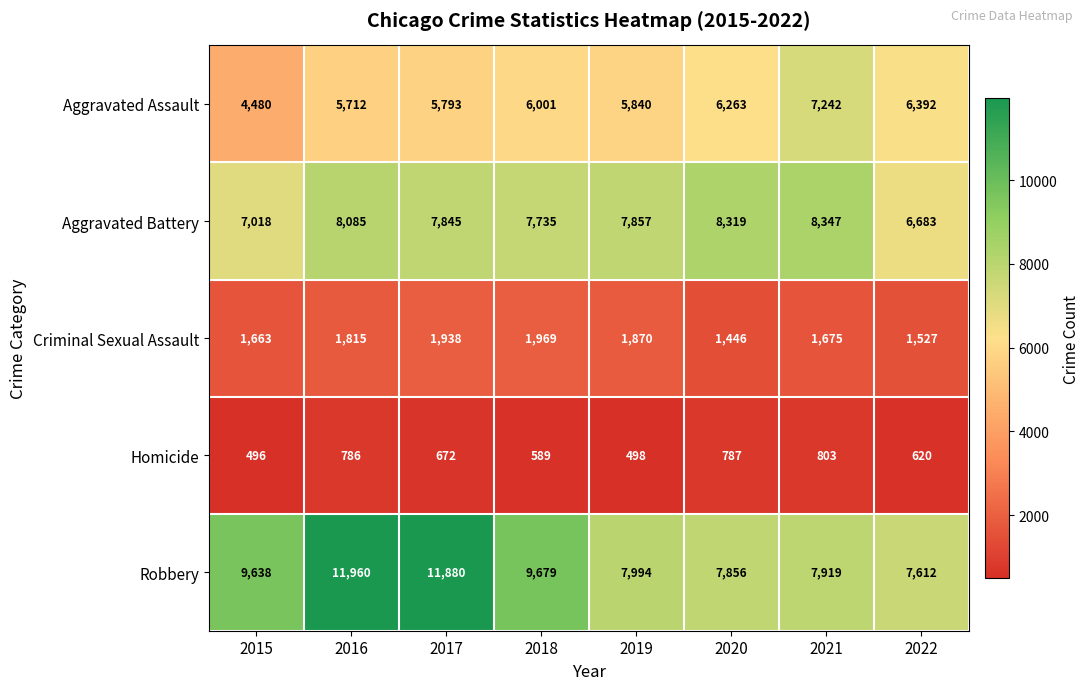

What is the maximum value shown in the chart?

11960